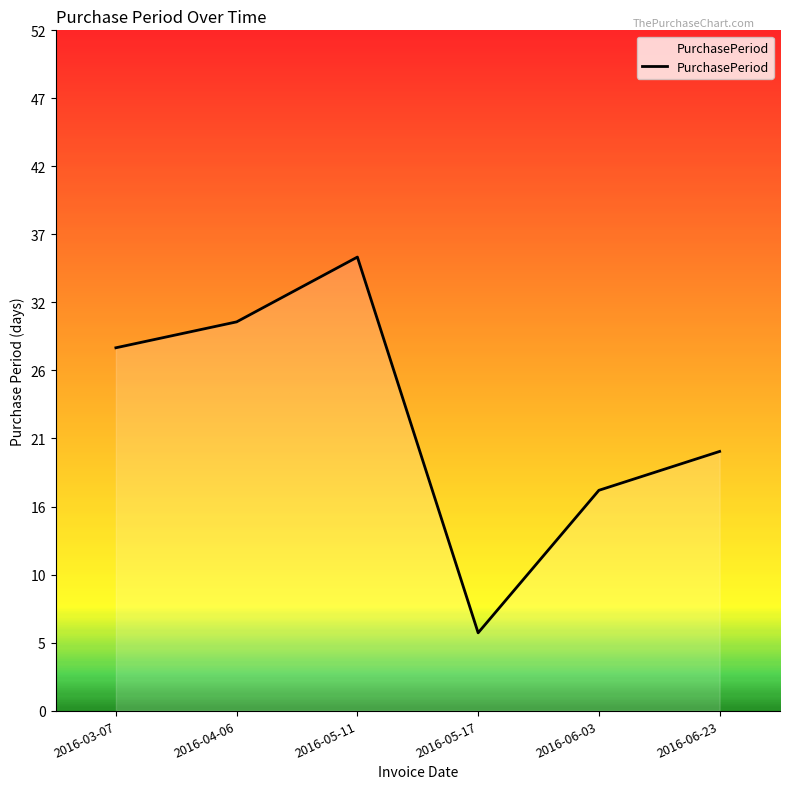

The value at 2016-03-07 is 48. True or false?

False